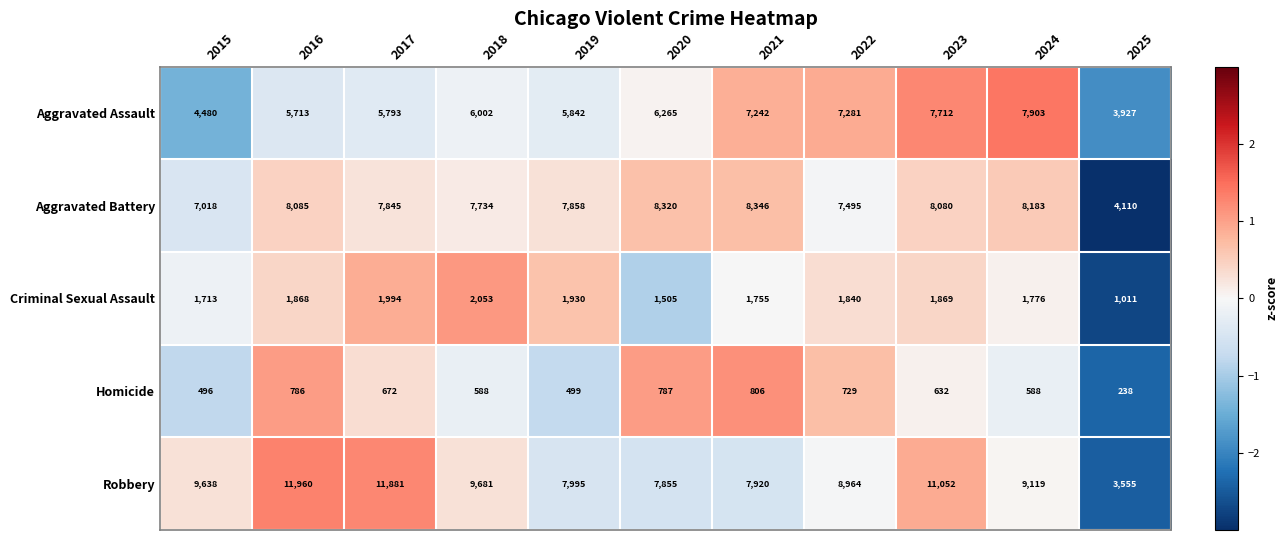

Where does the Homicide series first go above 632?

2016